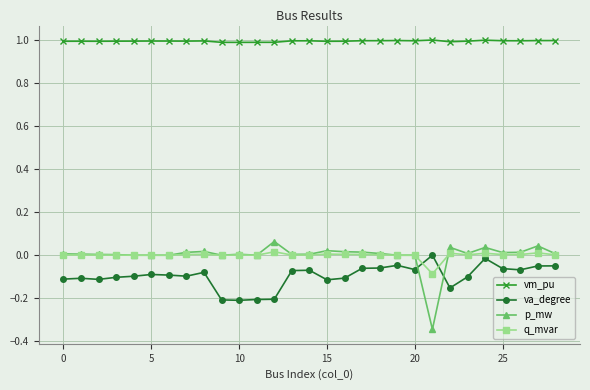

How many intersections are there between p_mw and va_degree?

2